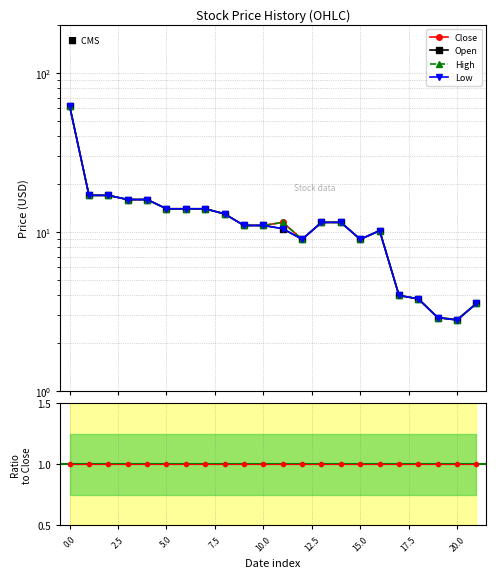

What is the value of the Open point at the 1st from the left?

62.0